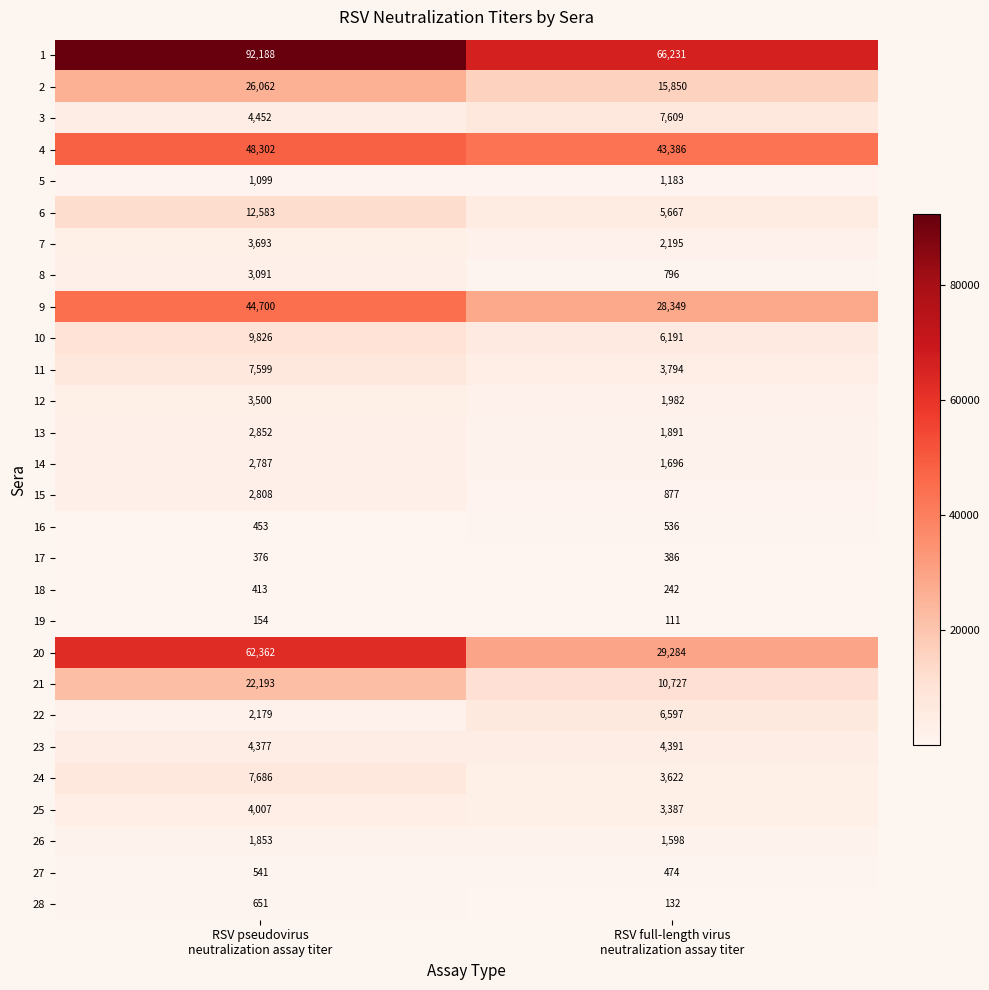

What is the sum of all 28 values?

783